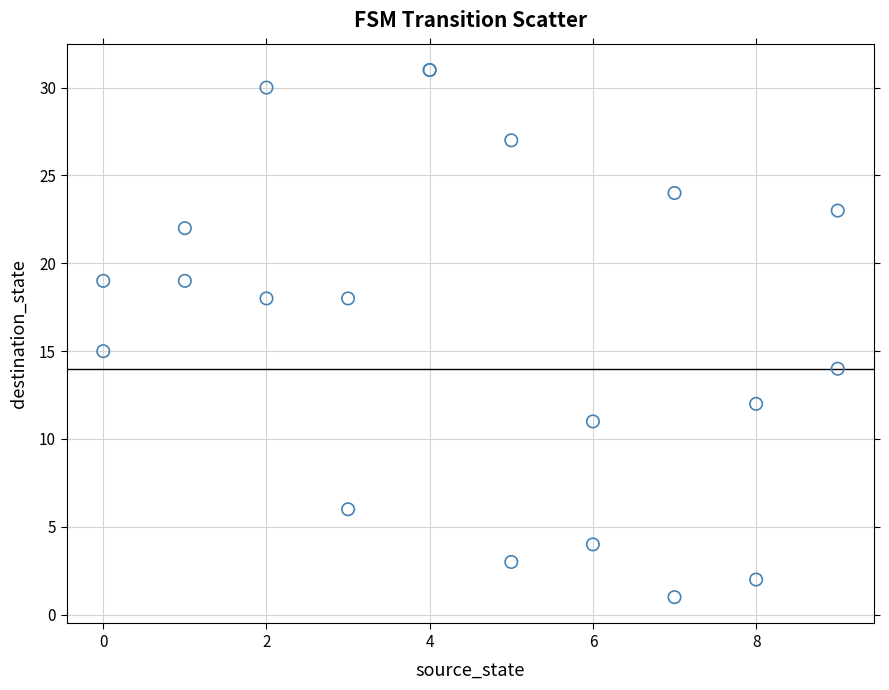

What Y value in the scatter plot is closest to 16?

15